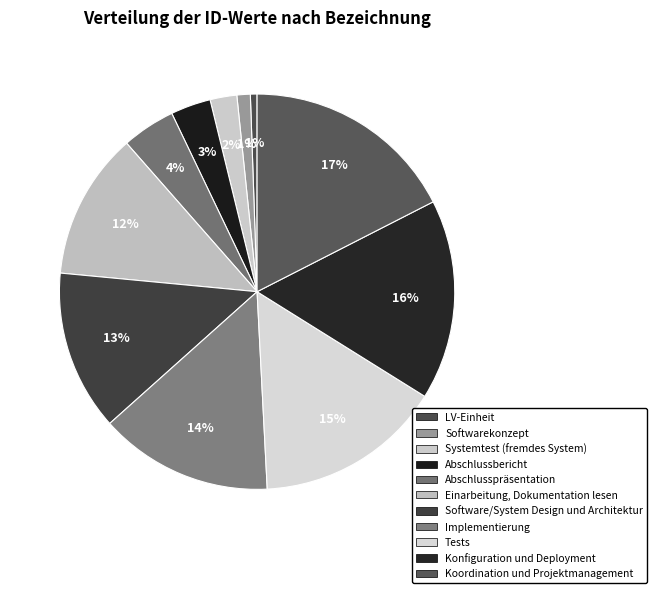

How many slices are in this pie chart?

11